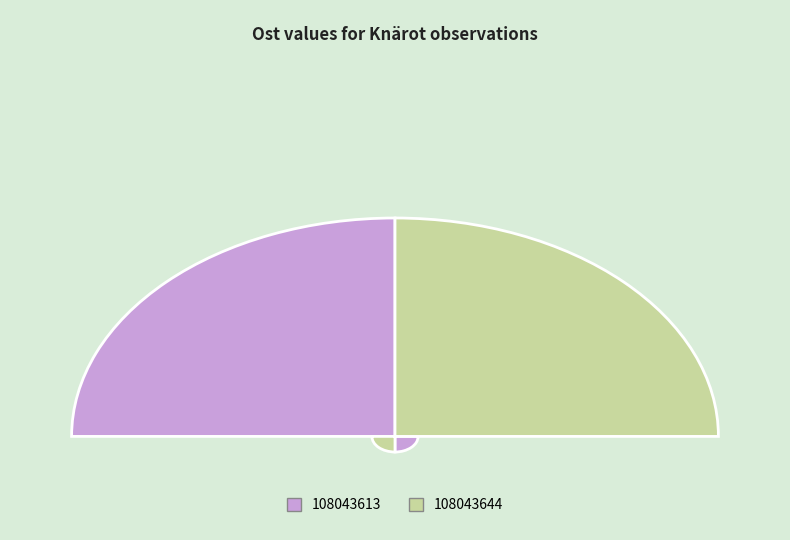

What is the smallest slice in the pie chart?

108043644